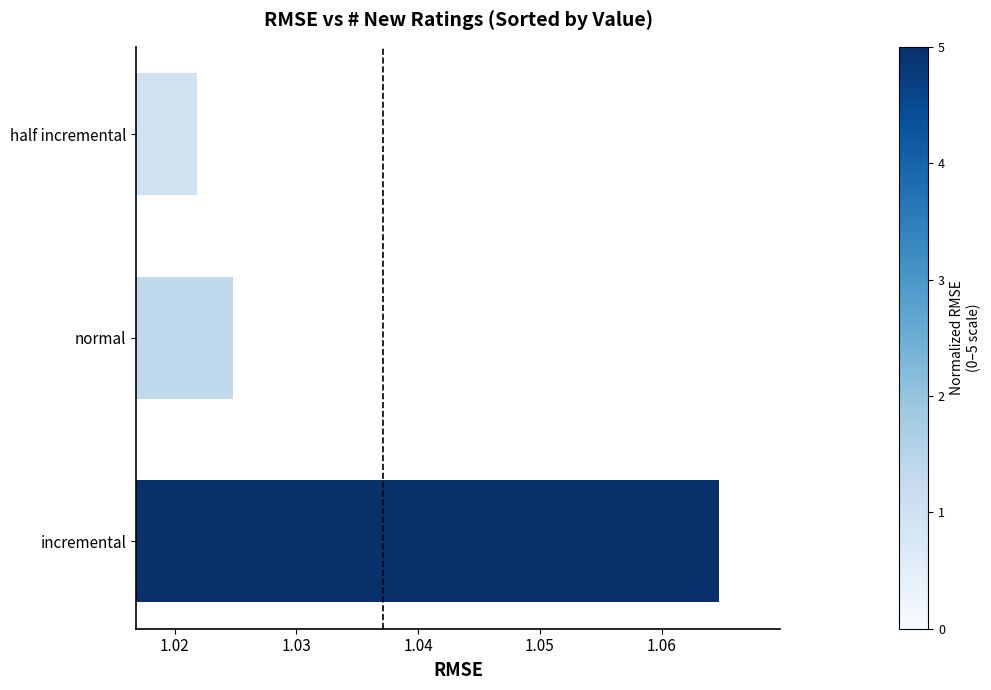

List the labels in order of value, largest first.

incremental, normal, half incremental